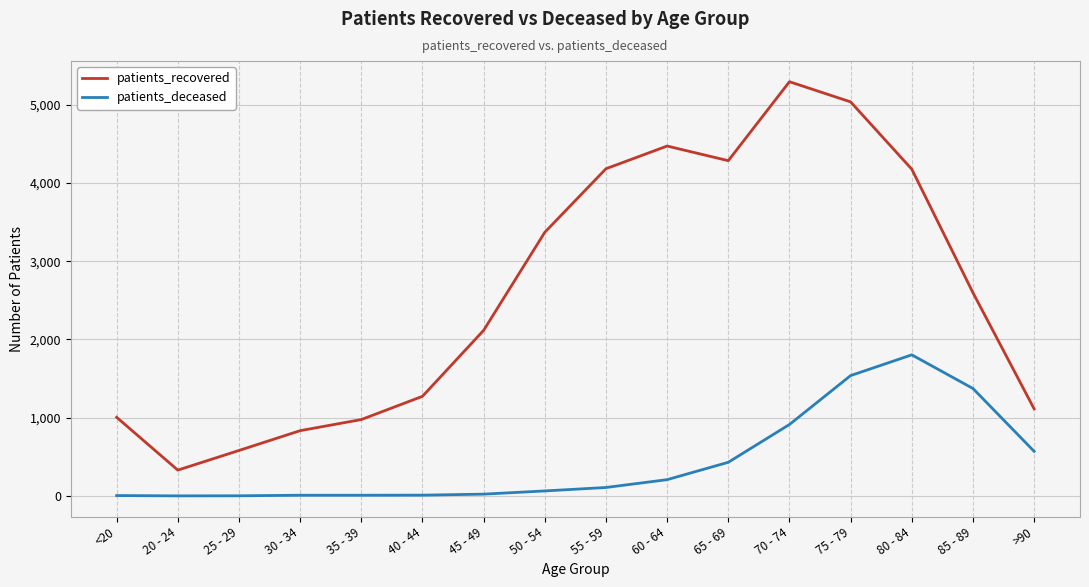

What is the average value of the patients_deceased series?

442